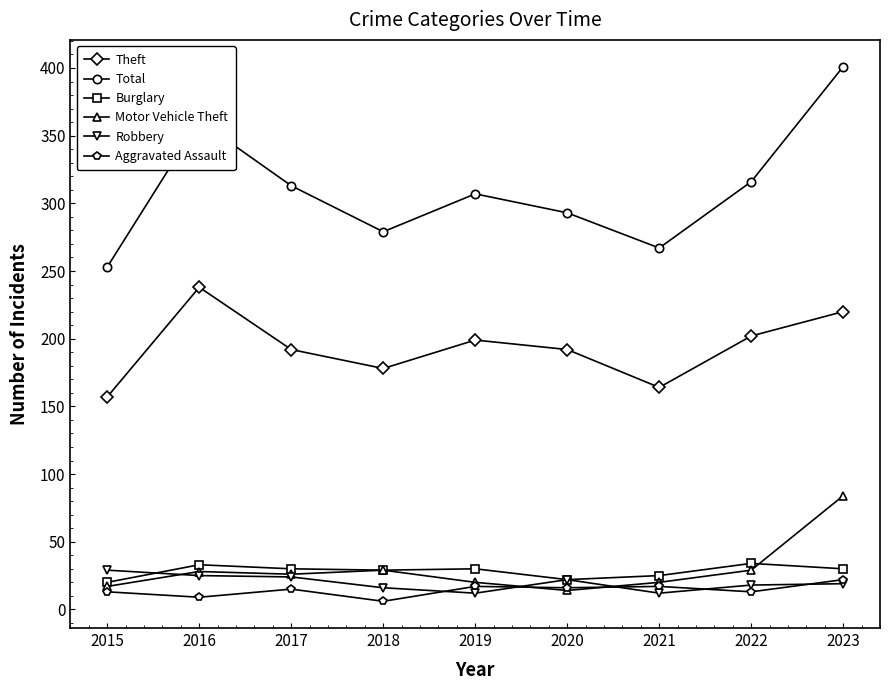

Count the number of data series in this chart.

6